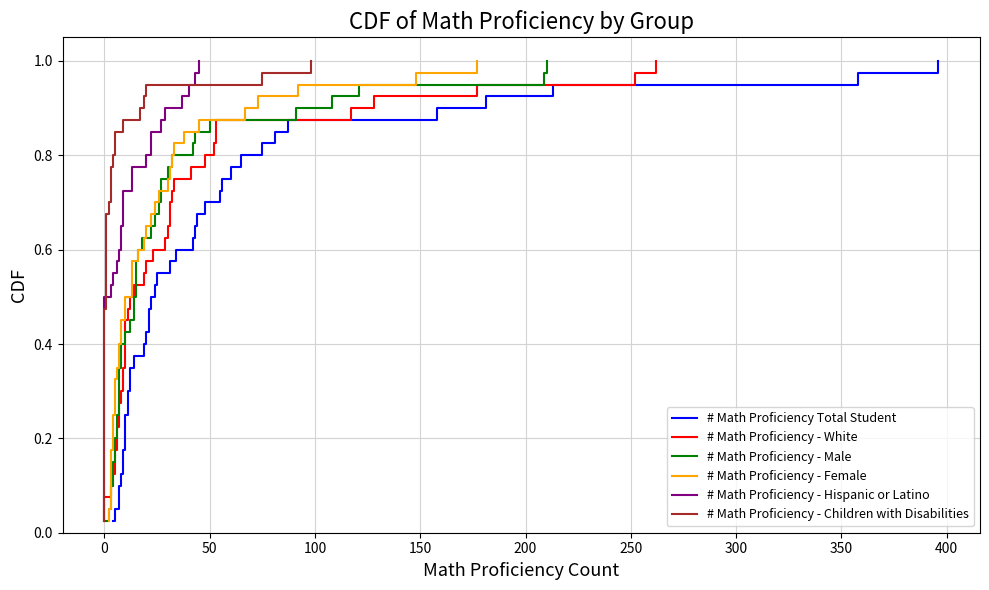

True or false: # Math Proficiency - Hispanic or Latino has a value of 0.5 at 0.

False